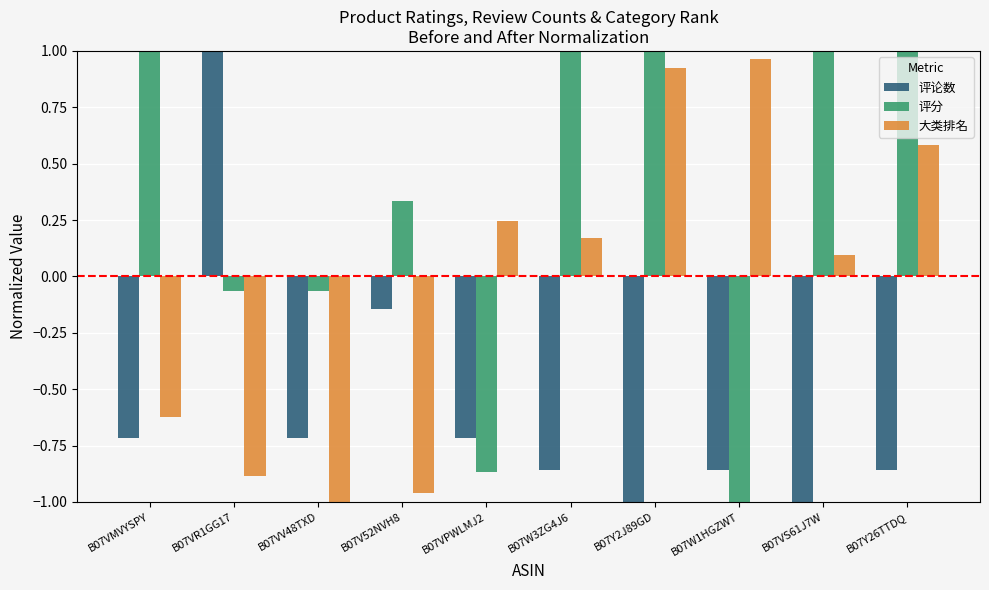

Between B07VV48TXD and B07W1HGZWT, which series saw the biggest shift?

大类排名